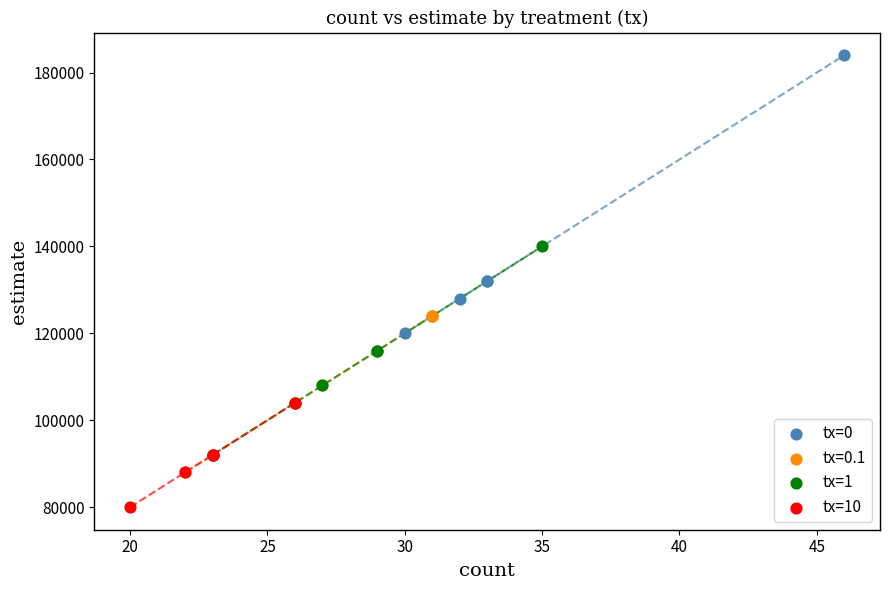

Which series reaches the minimum Y coordinate?

tx=10